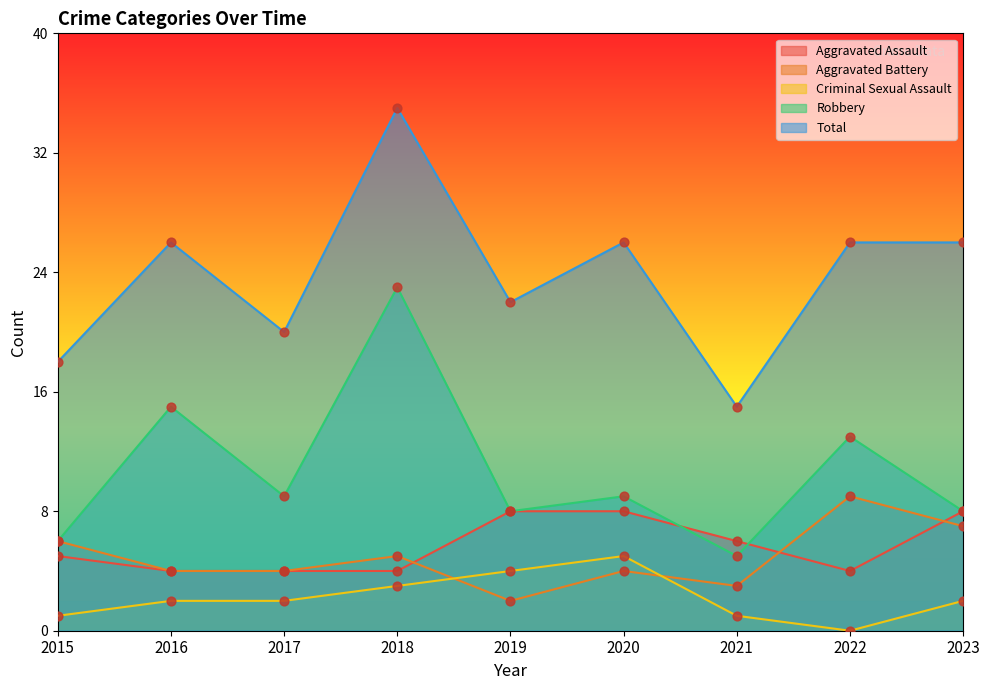

What are all the series names shown in the legend?

Aggravated Assault, Aggravated Battery, Criminal Sexual Assault, Robbery, Total